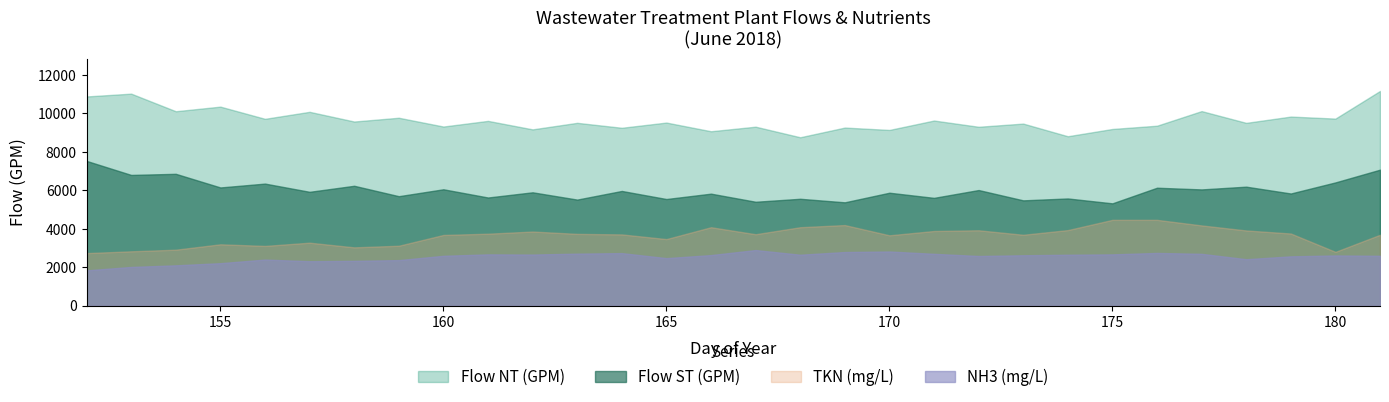

Is it true that Flow NT (GPM) equals 6213.3 at 154?

False